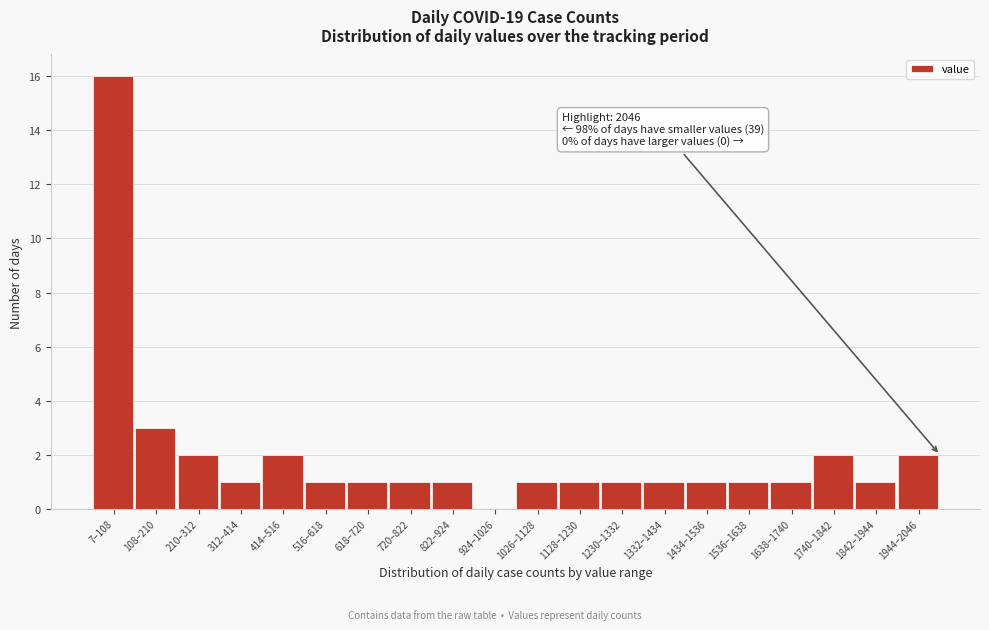

Reading left to right, what are all the values shown in this chart?

7–108=16	108–210=3	210–312=2	312–414=1	414–516=2	516–618=1	618–720=1	720–822=1	822–924=1	924–1026=0	1026–1128=1	1128–1230=1	1230–1332=1	1332–1434=1	1434–1536=1	1536–1638=1	1638–1740=1	1740–1842=2	1842–1944=1	1944–2046=2